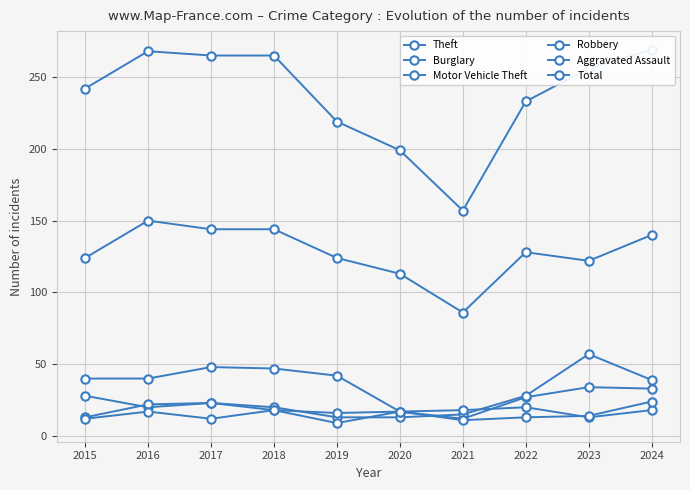

How many data points does each series have?

10